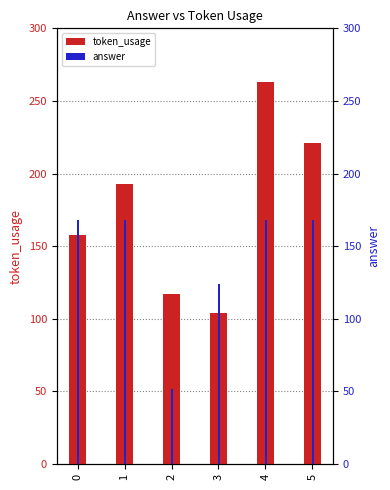

Which series has the largest total across all categories?

token_usage